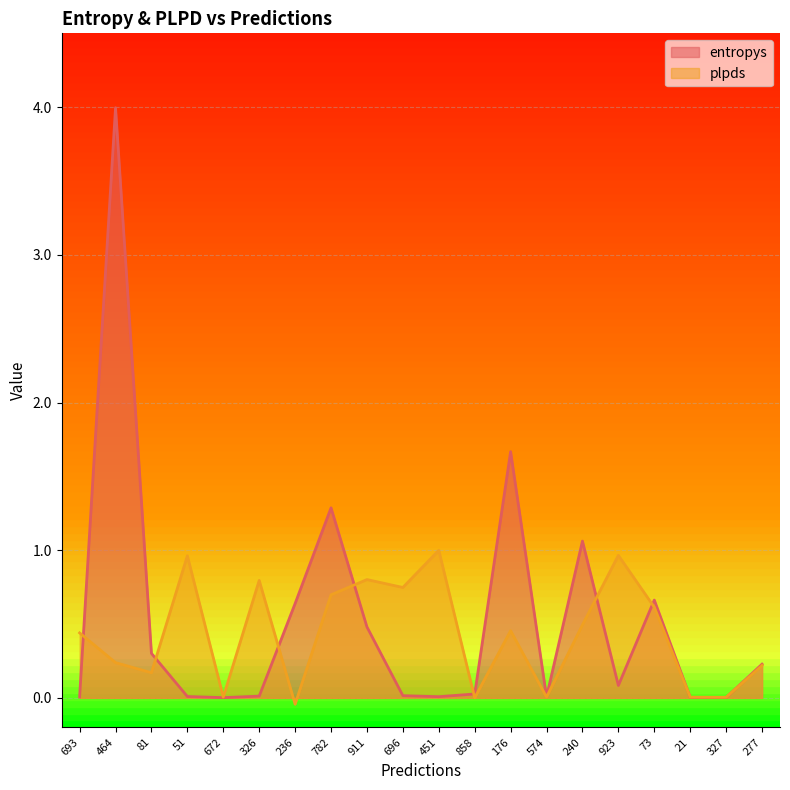

The entropys series shows 2.3 at 782. True or false?

False